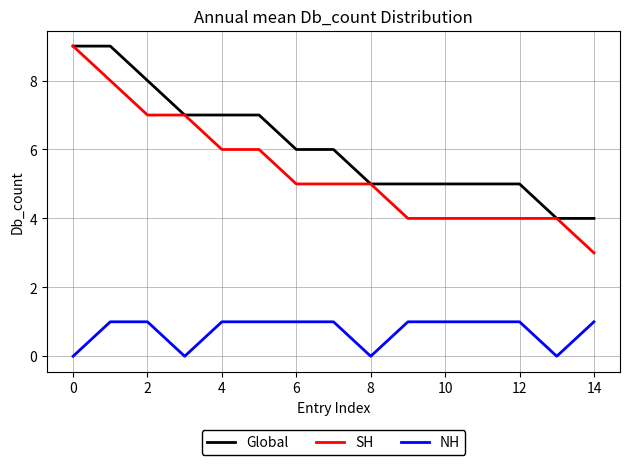

What are all the series names shown in the legend?

Global, SH, NH